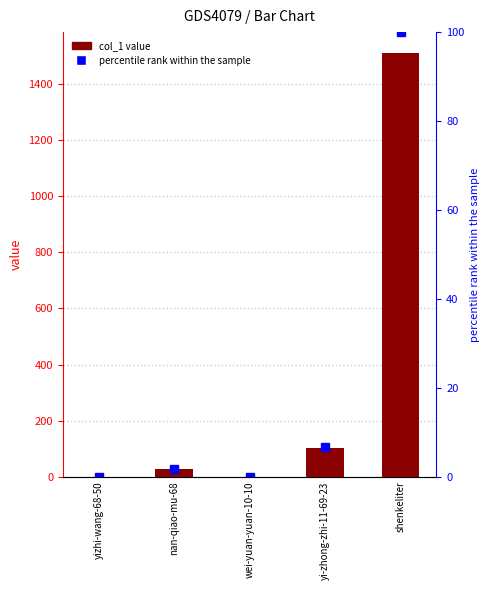

What is the label of the 2nd bar from the right?

yi-zhong-zhi-11-69-23